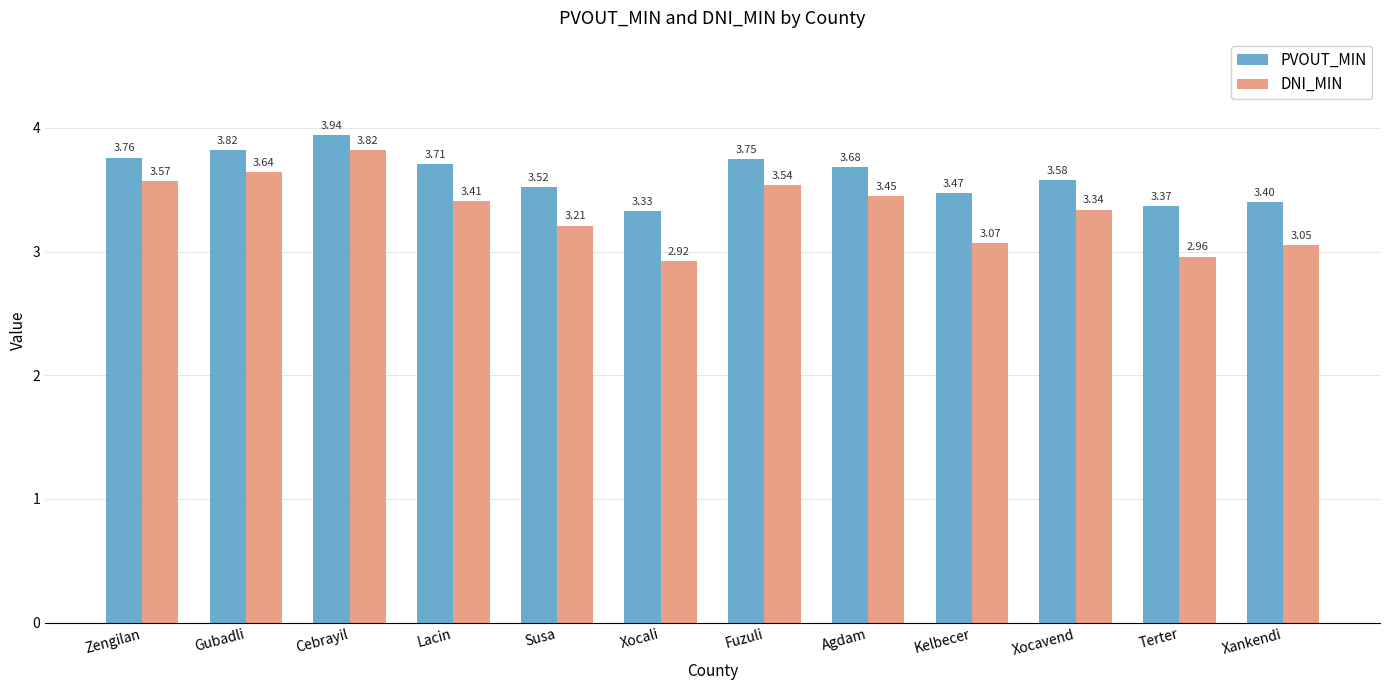

Which series has the widest spread of values?

DNI_MIN